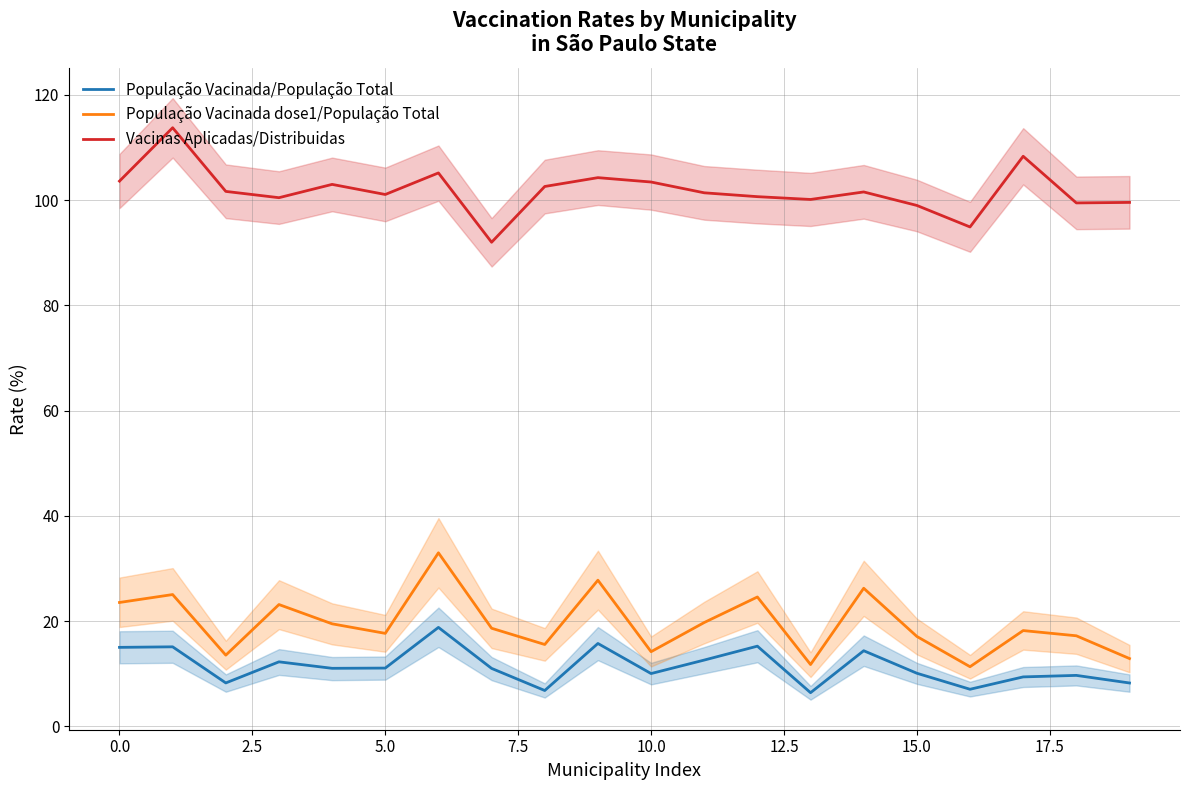

List the series in order of their peak value, lowest first.

População Vacinada/População Total, População Vacinada dose1/População Total, Vacinas Aplicadas/Distribuidas